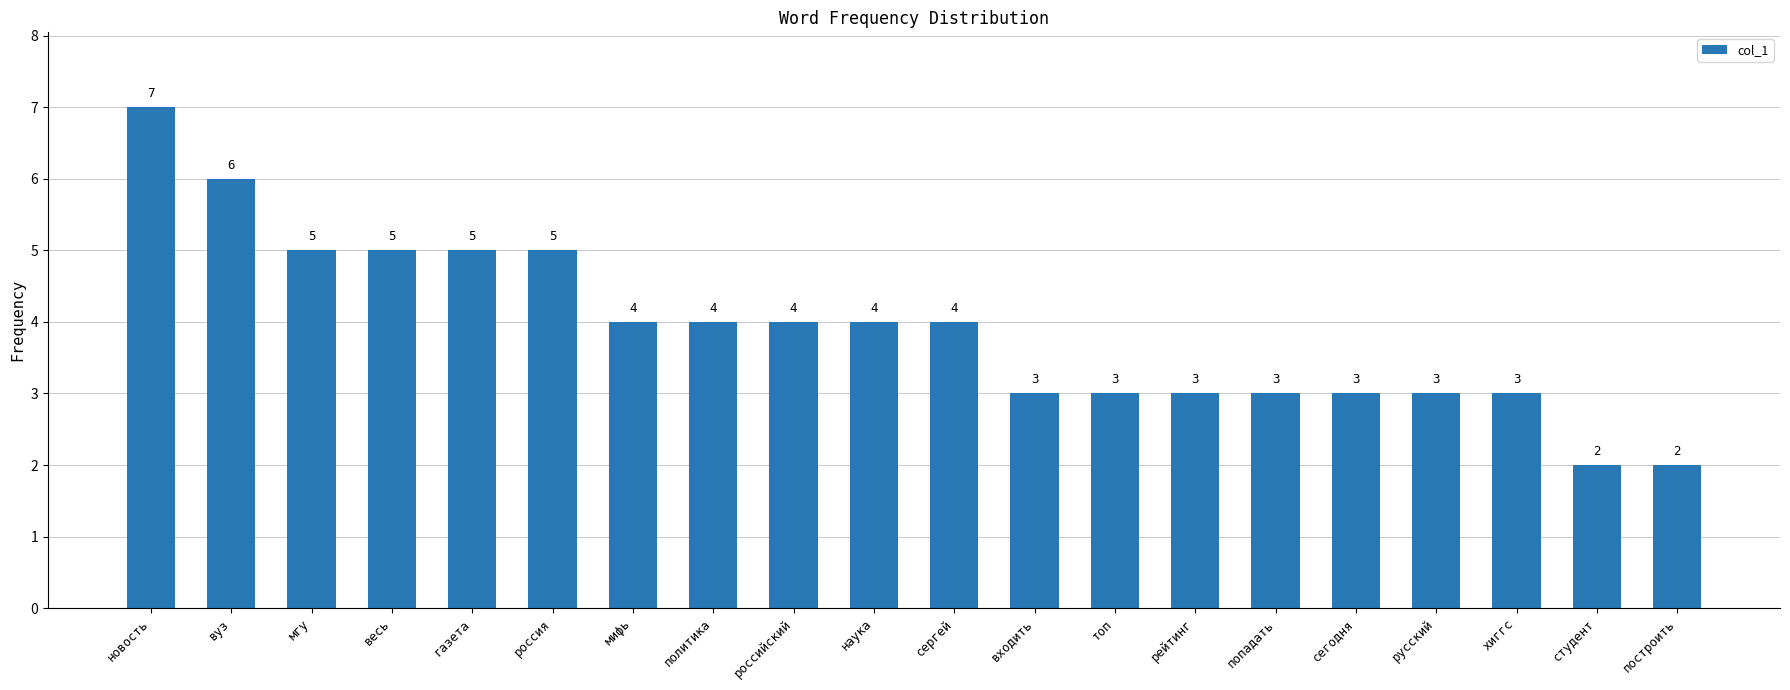

Is it true that the value at входить is 3?

True